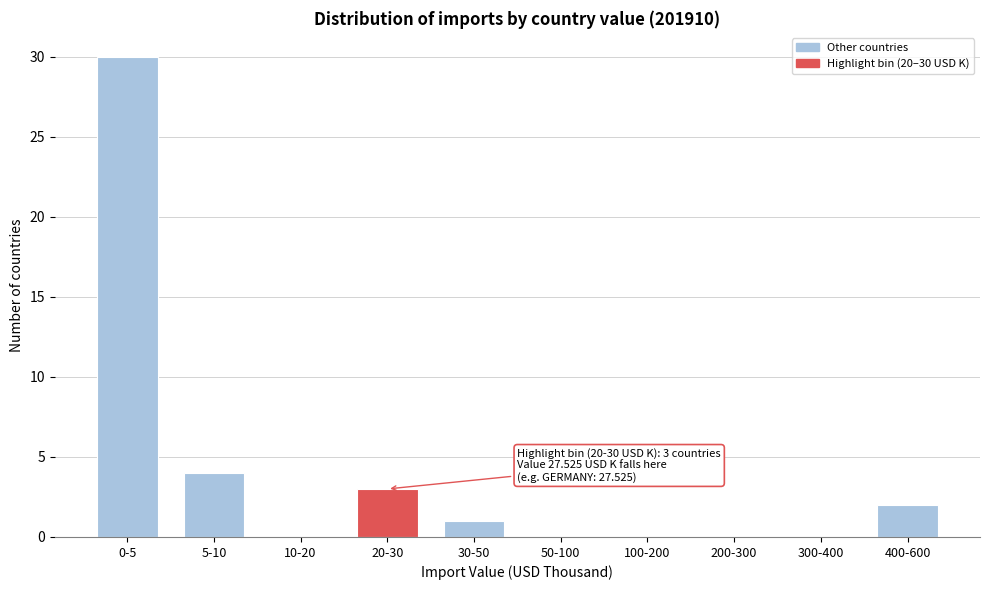

Reading left to right, extract all data points from this chart.

0-5=30	5-10=4	10-20=0	20-30=3	30-50=1	50-100=0	100-200=0	200-300=0	300-400=0	400-600=2